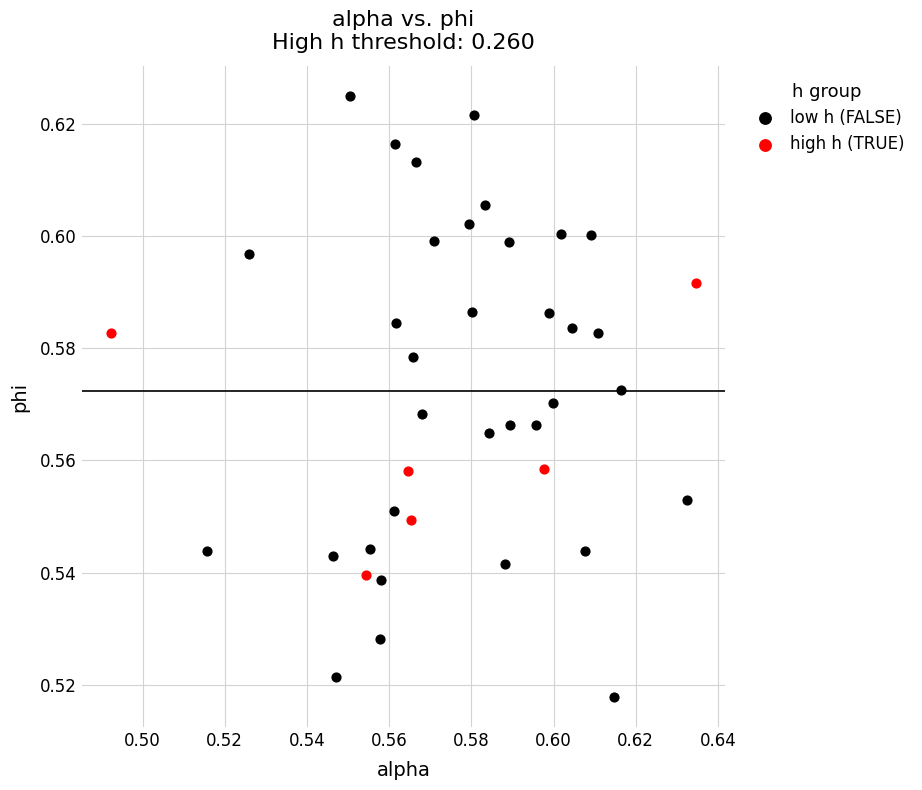

Which series reaches the maximum Y coordinate?

low h (FALSE)